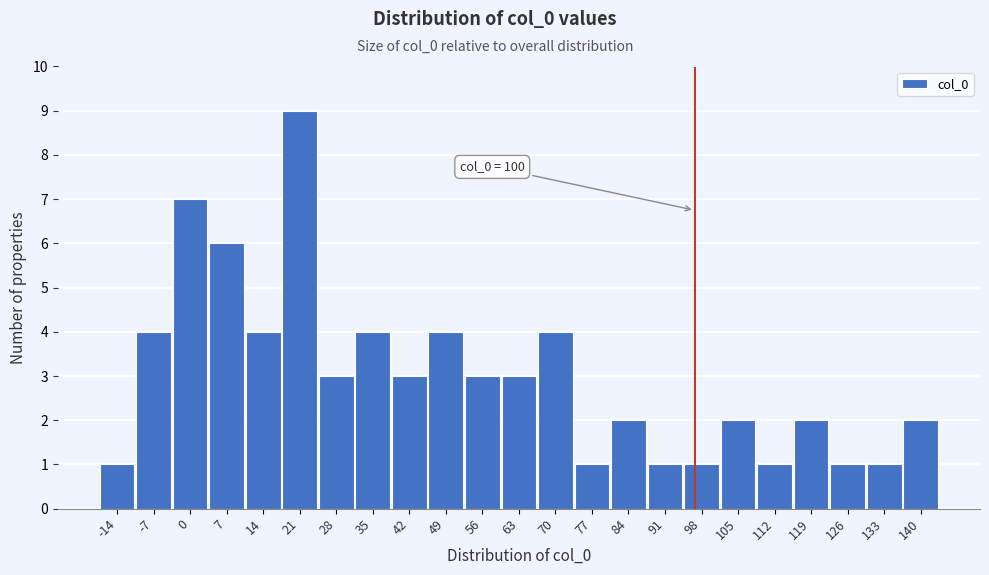

Reading right to left, extract all data points from this chart.

2	1	1	2	1	2	1	1	2	1	4	3	3	4	3	4	3	9	4	6	7	4	1